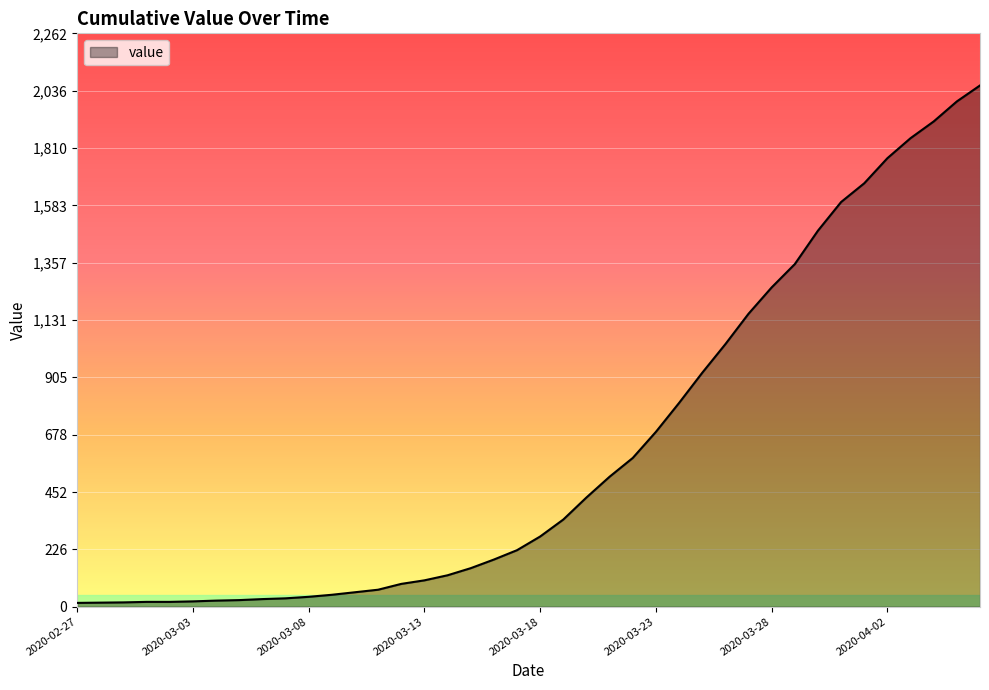

What is the difference between the maximum and minimum values?

2042